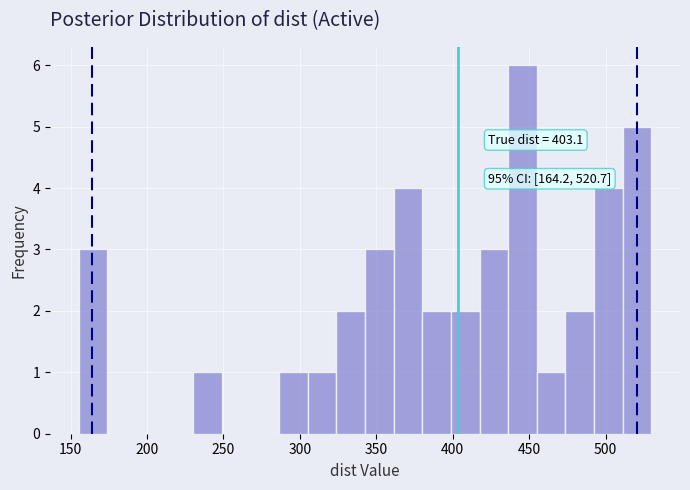

Read against the x-axis, roughly where is the centre of the tallest bar?

445